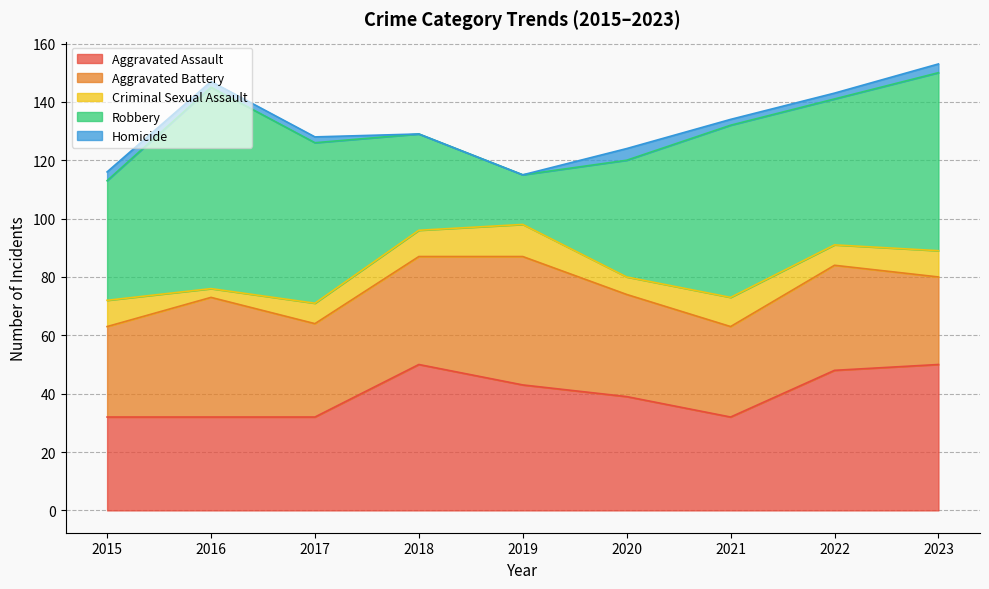

At which category does Homicide reach its first local peak?

2020